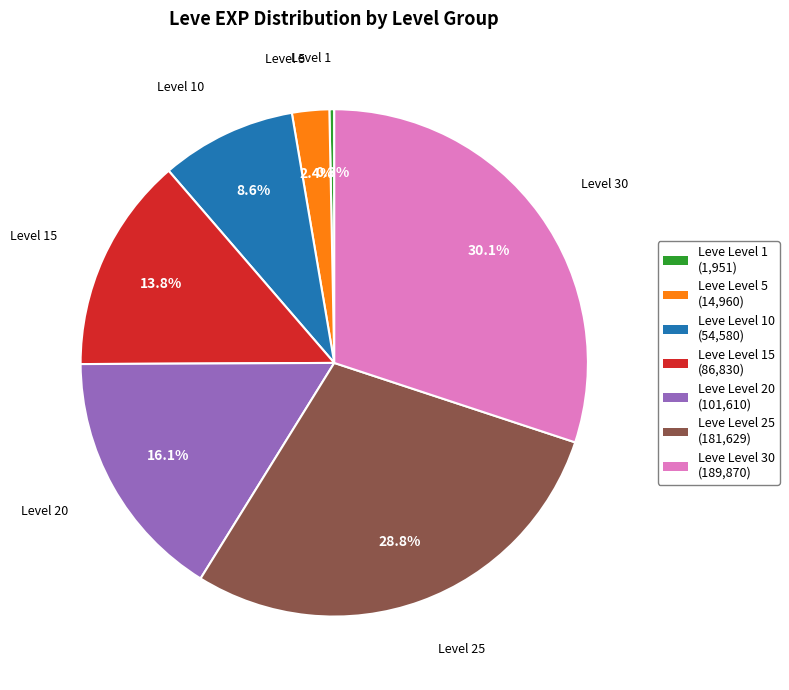

Does Leve Level 10 (54,580) represent more than half of the total?

No